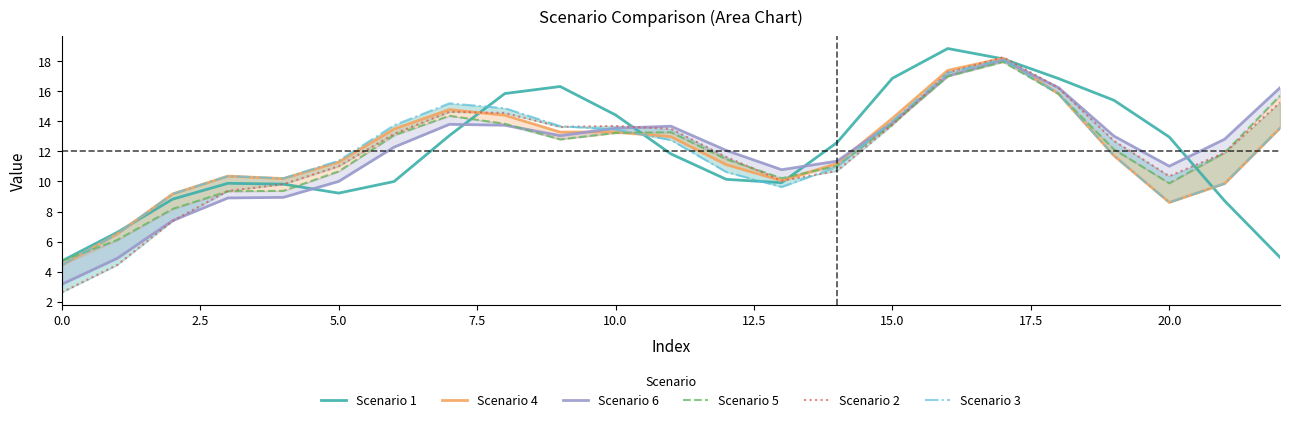

Does the chart display data point markers on the line(s)?

No